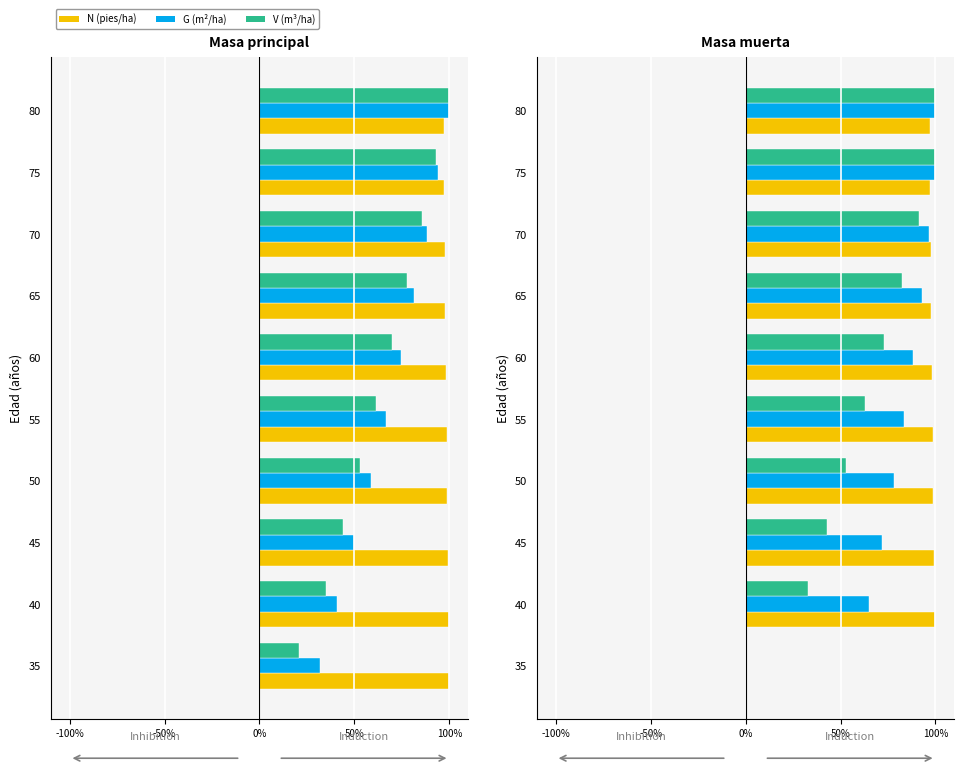

Which series has the widest spread of values?

N muerta